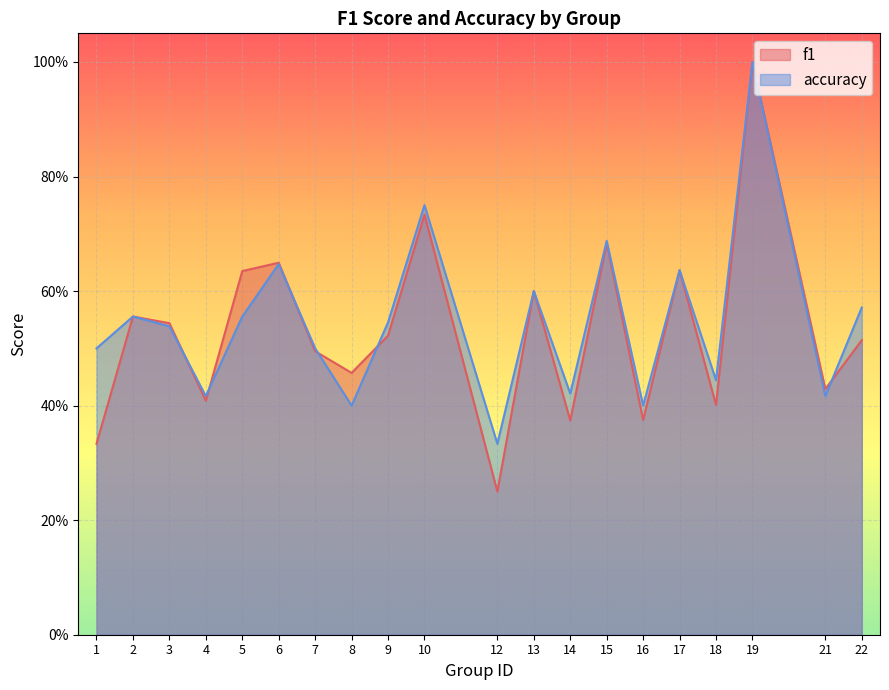

After their last crossing, which series has the higher values: f1 or accuracy?

accuracy